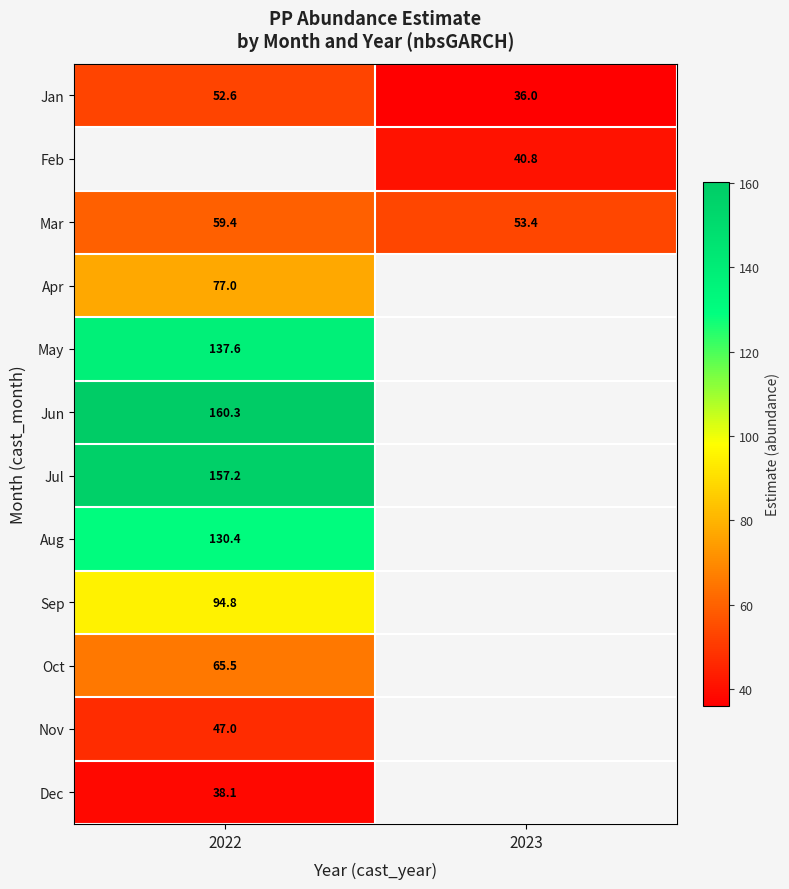

At which label is Sep closest to 94?

2022